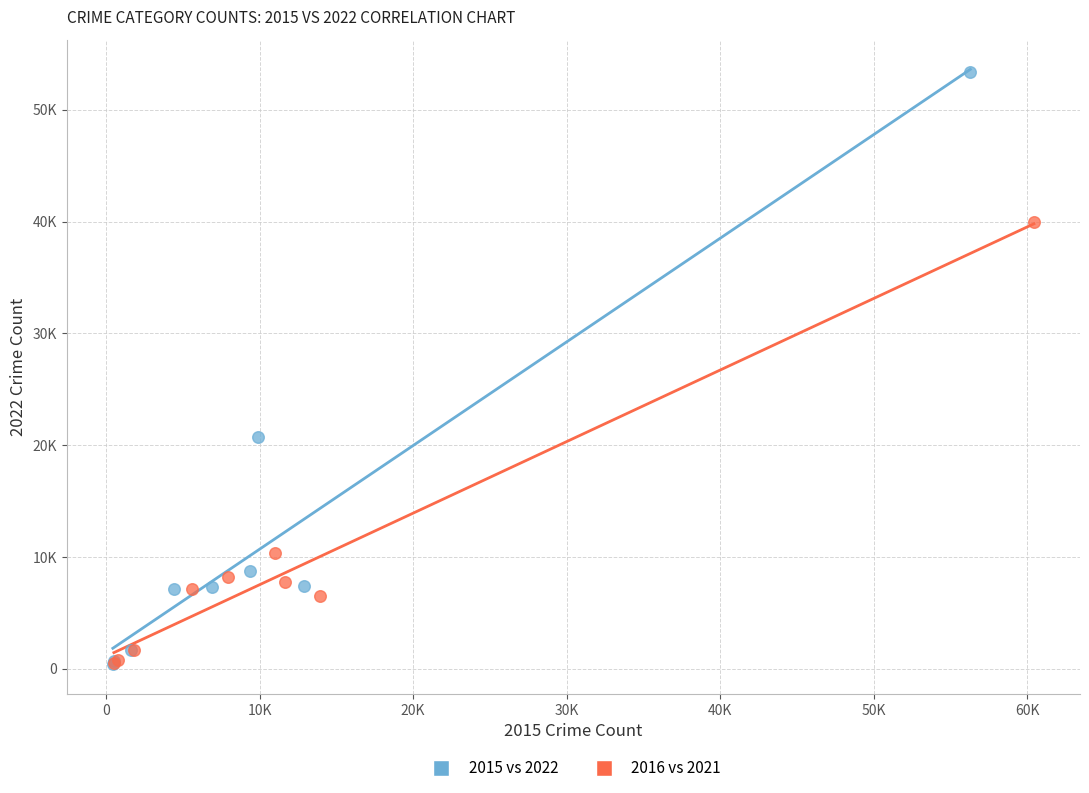

Which series reaches the maximum Y coordinate?

2015 vs 2022